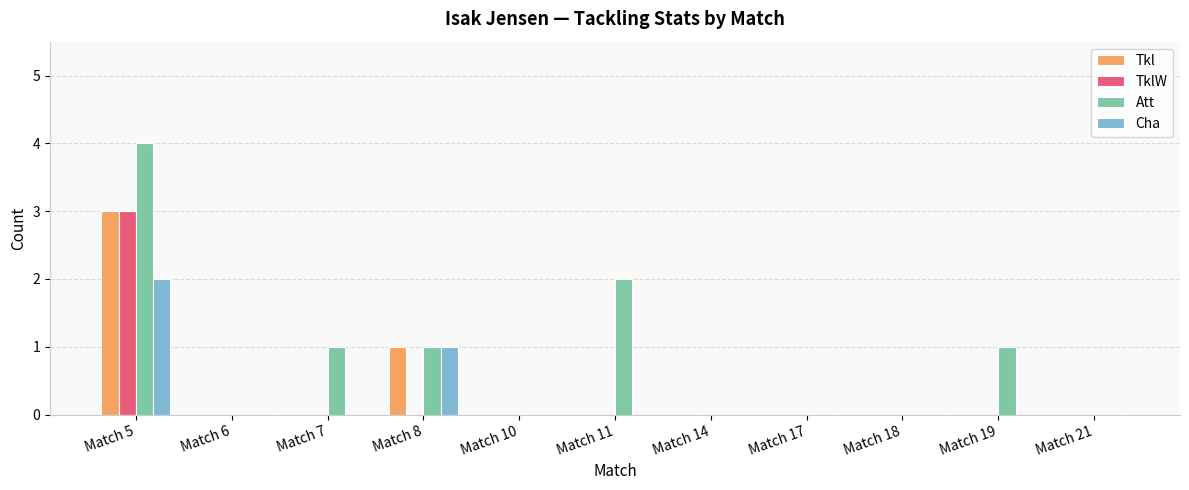

Reading left to right, extract all data points from this chart.

Tkl: 3	0	0	1	0	0	0	0	0	0	0
TklW: 3	0	0	0	0	0	0	0	0	0	0
Att: 4	0	1	1	0	2	0	0	0	1	0
Cha: 2	0	0	1	0	0	0	0	0	0	0